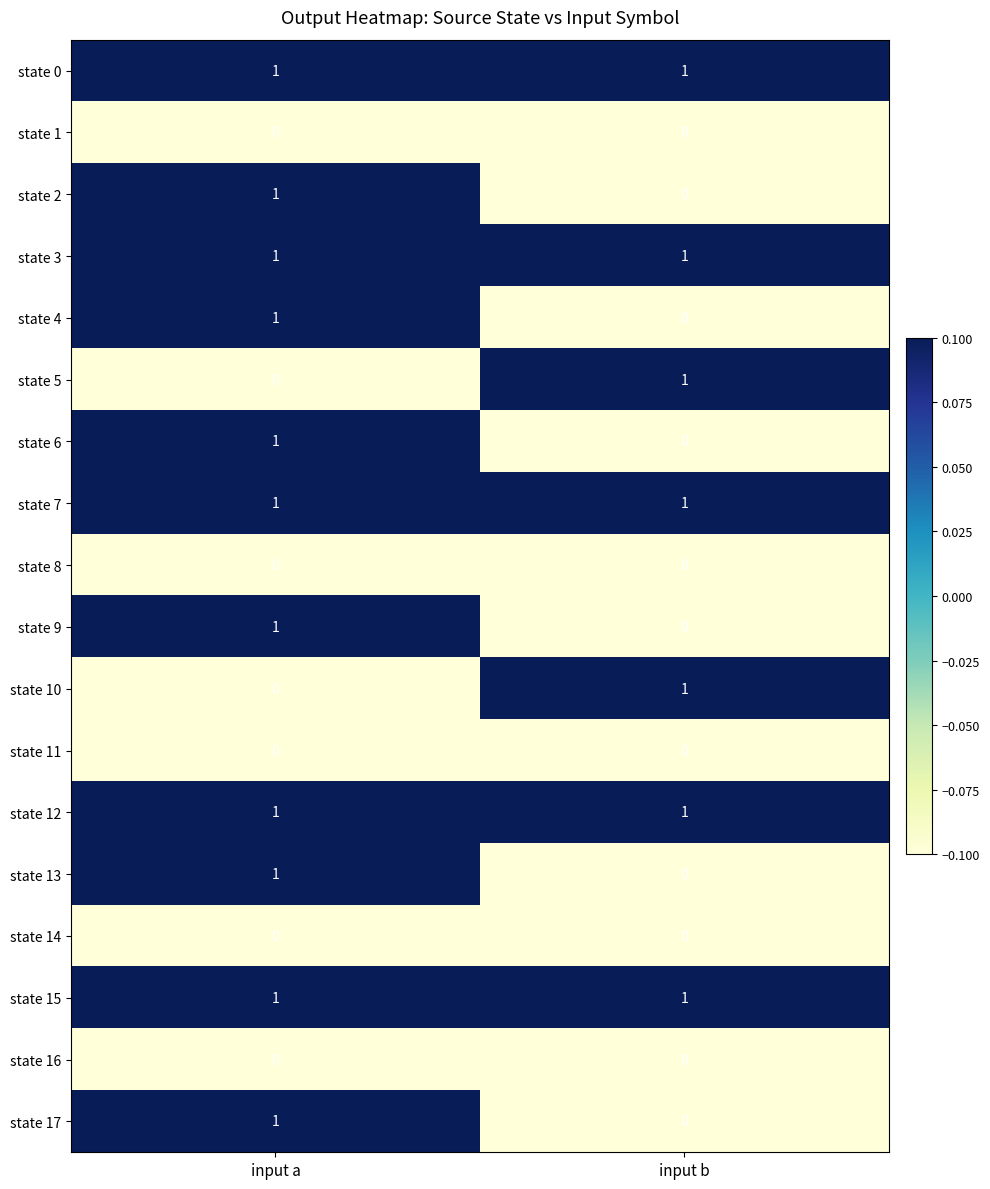

Which category has the highest value in the state 9 series?

input a